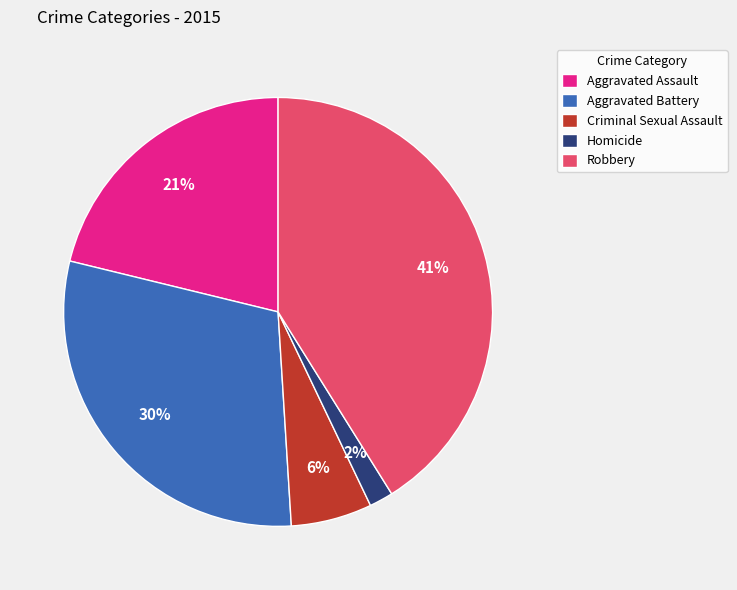

How many segments does this pie chart have?

5